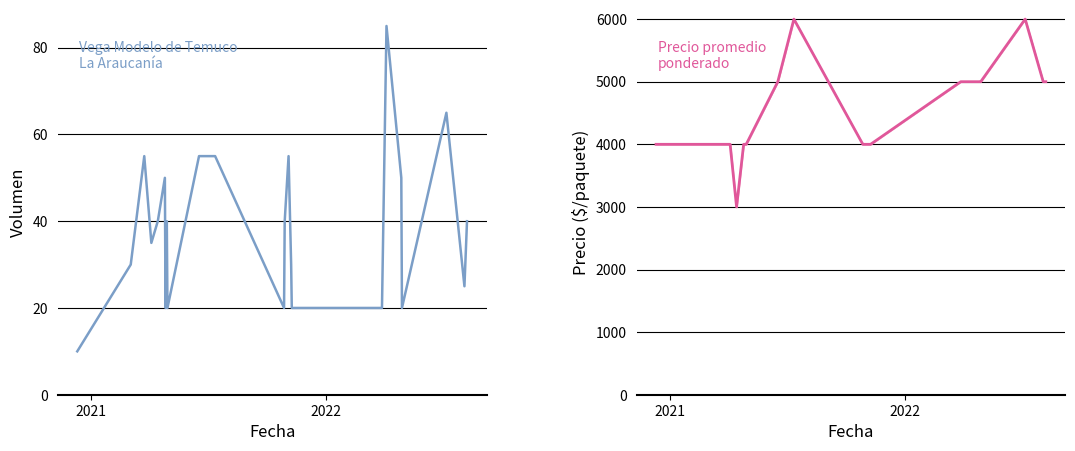

Reading left to right, what are all the values shown in this chart?

Volumen: 10	30	55	35	40	50	20	40	20	55	55	20	40	55	30	20	20	85	50	20	65	25	40
Precio promedio ponderado: 4000	4000	4000	4000	3000	4000	4000	4000	4000	5000	6000	4000	4000	4000	4000	4000	5000	5000	5000	5000	6000	5000	5000